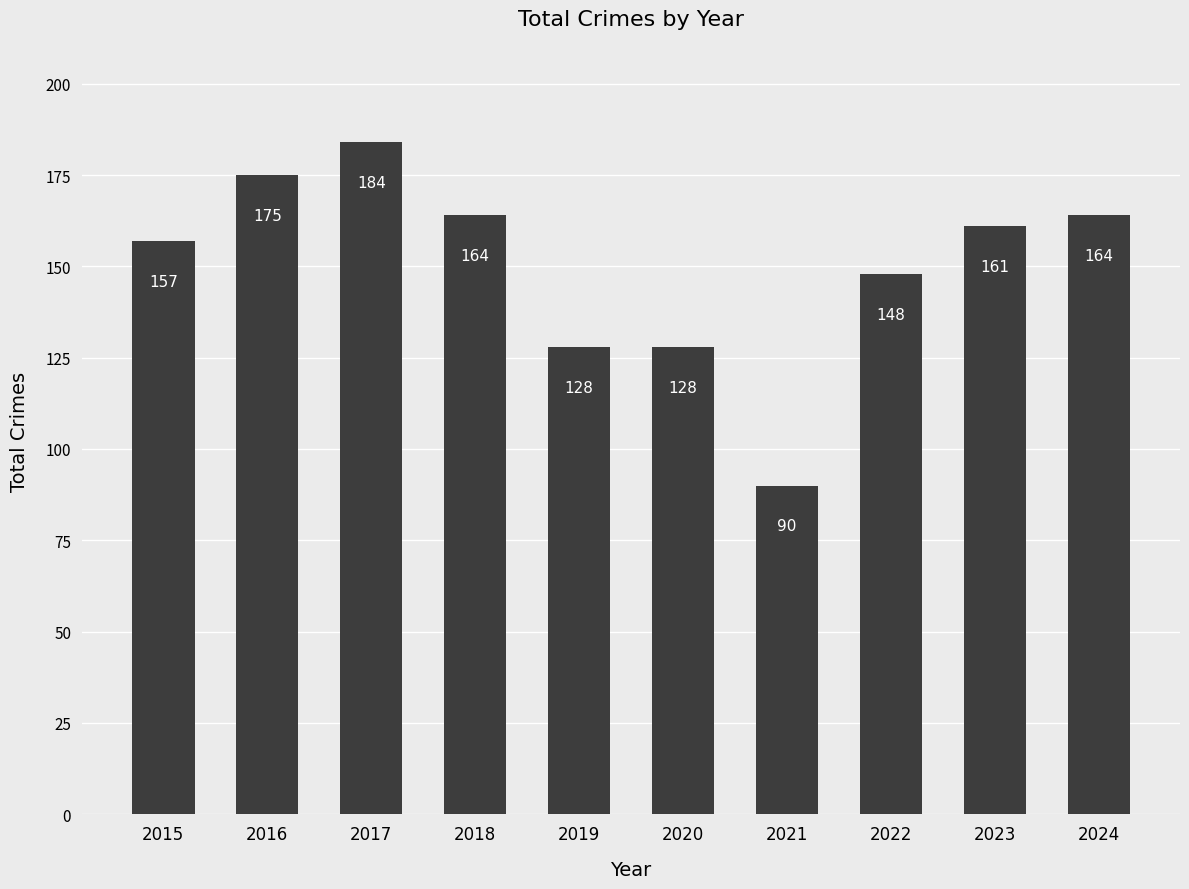

Approximately how many times larger is the value at 2017 compared to 2024?

1.1